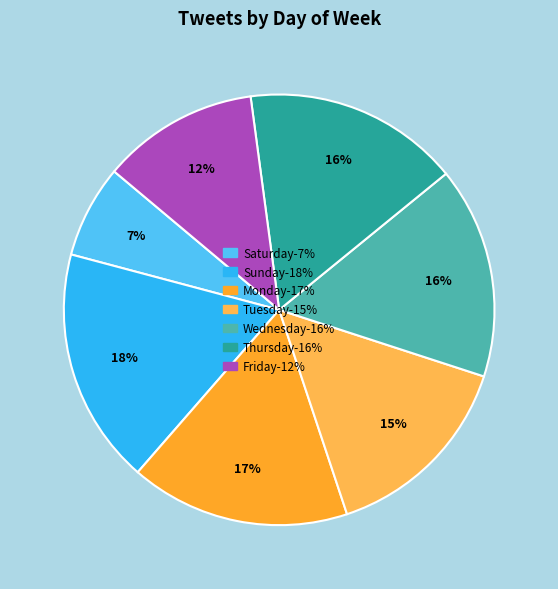

To the nearest percent, what is the difference between the Saturday and Monday slice percentages?

10%